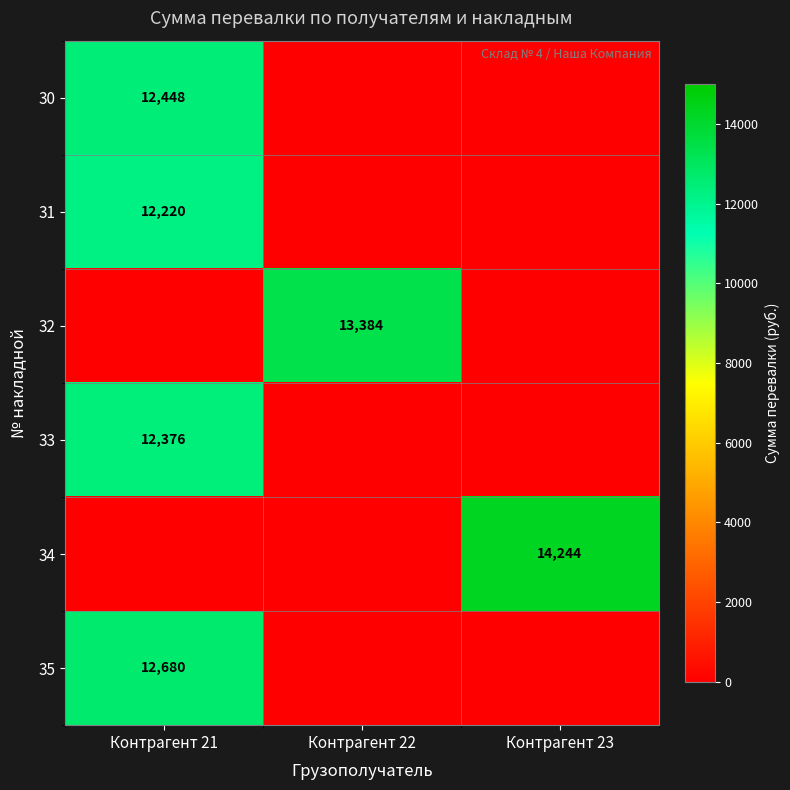

What is the difference between the highest and lowest values at Контрагент 21?

12680